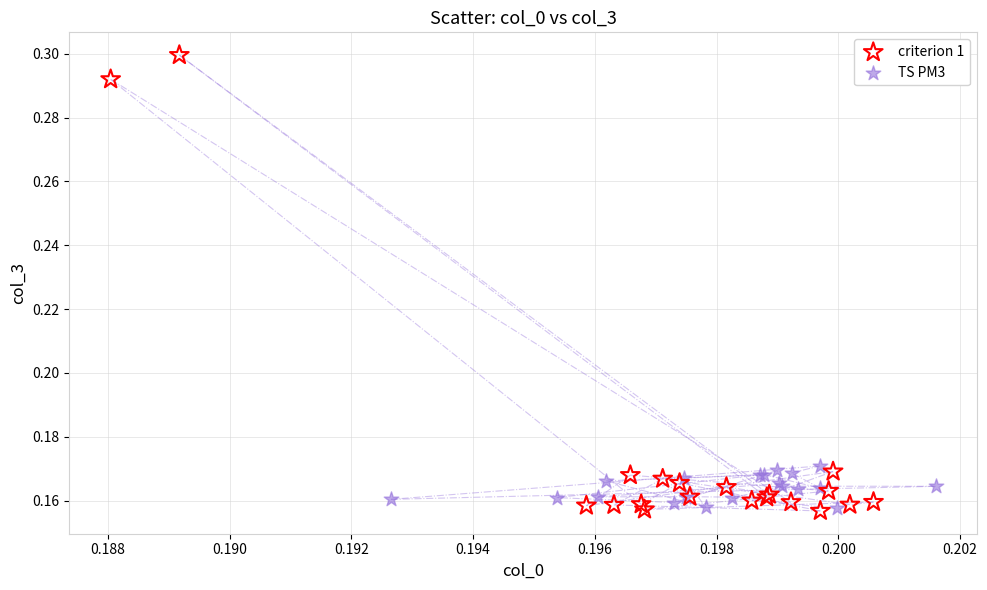

Which series has the largest Y range (max minus min)?

criterion 1